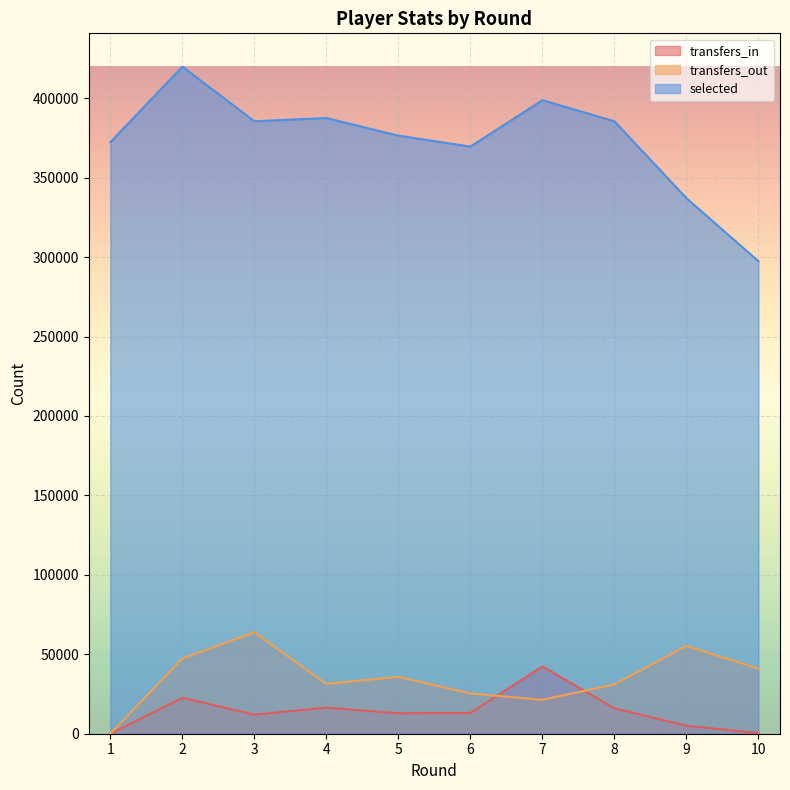

True or false: selected and transfers_in intersect in this chart.

False